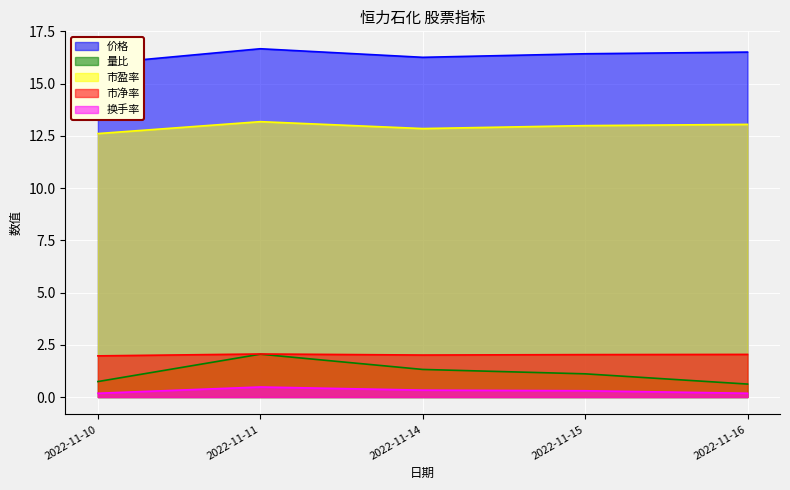

At which category does 价格 reach its first local peak?

2022-11-11